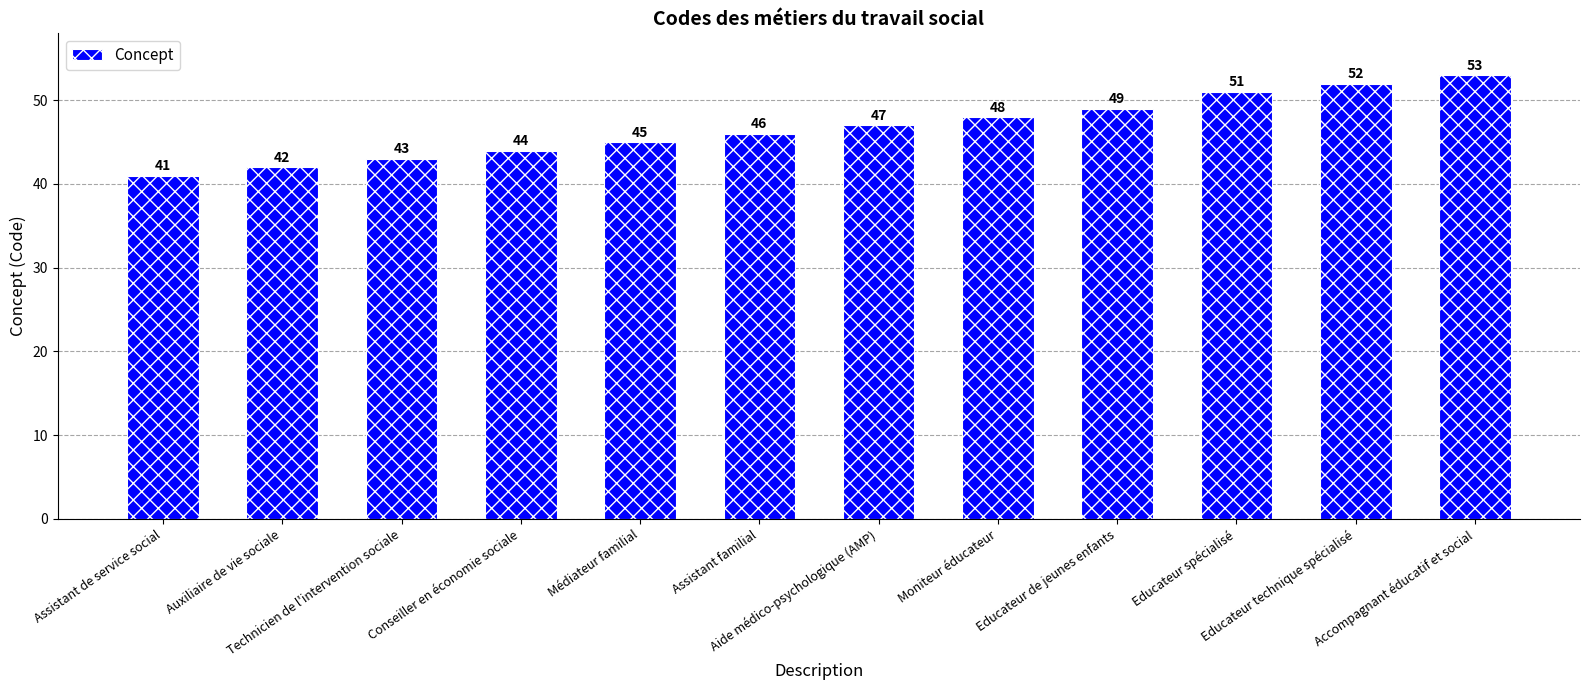

What is the average value?

47